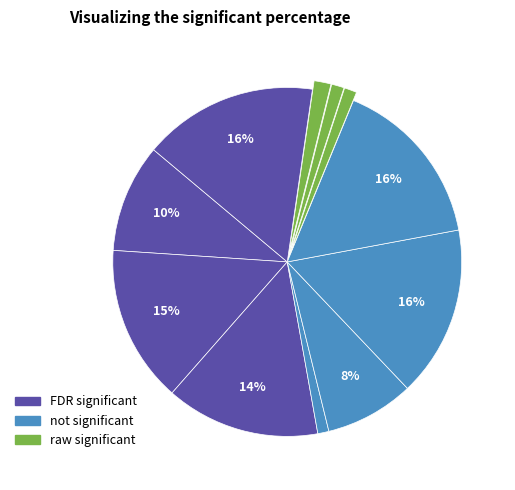

Does any single category account for the majority?

No